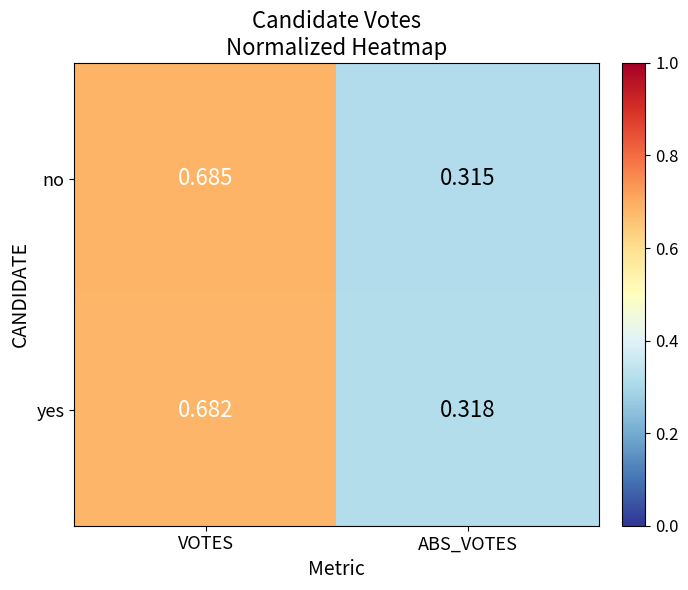

Where is no nearest to the value 0?

ABS_VOTES